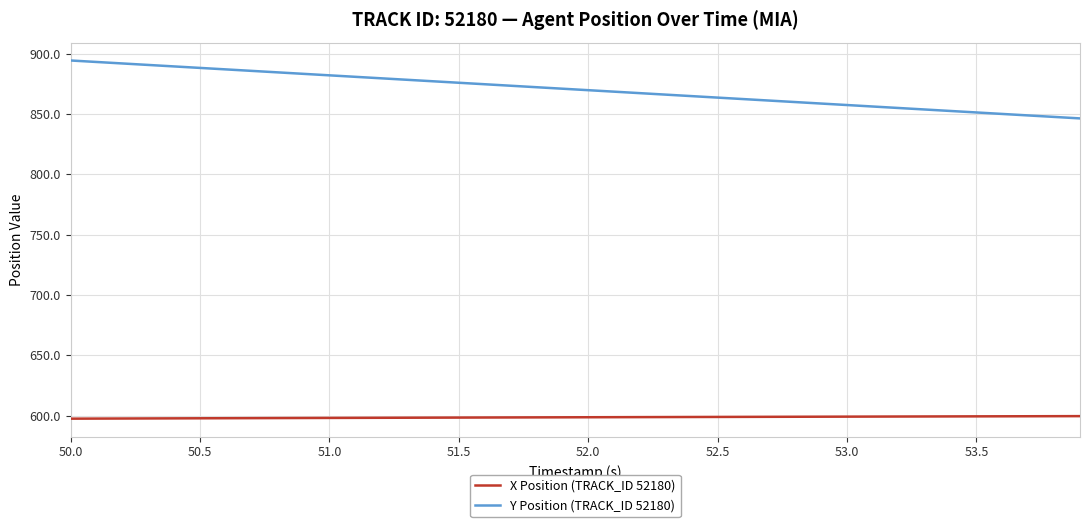

True or false: X Position (TRACK_ID 52180) and Y Position (TRACK_ID 52180) cross at least once.

False